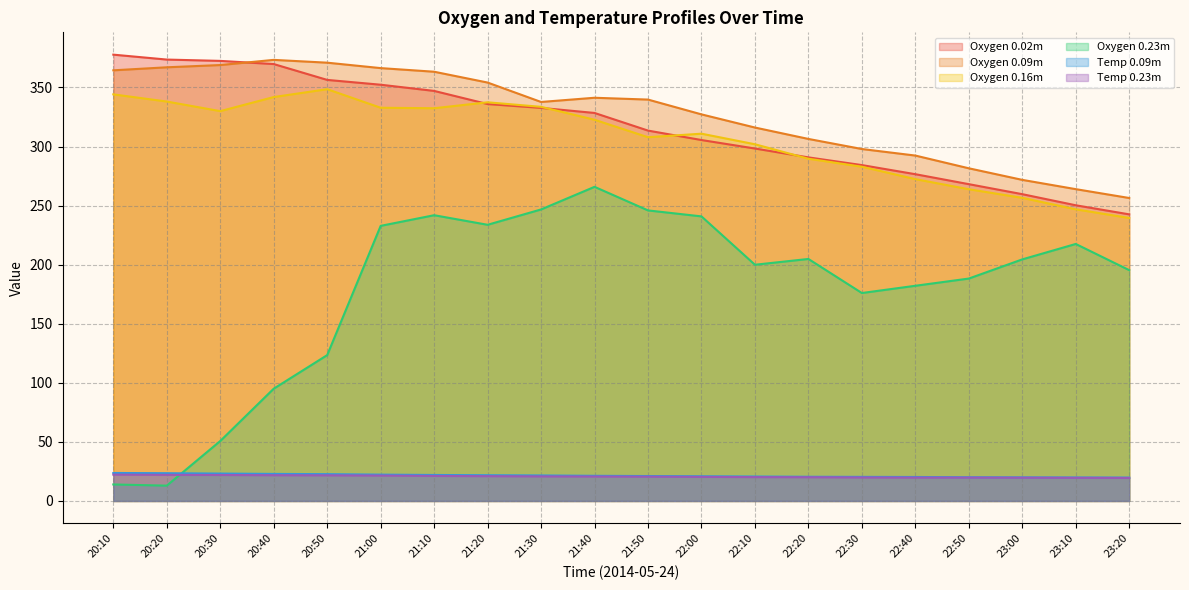

At which category is the sum across all series the highest?

21:00